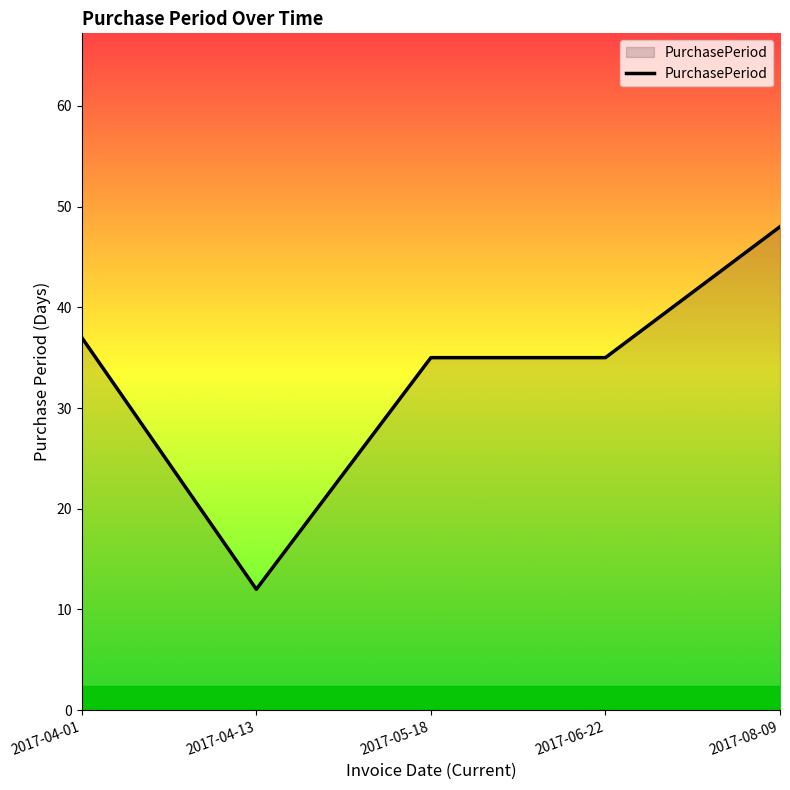

What is the average value?

33